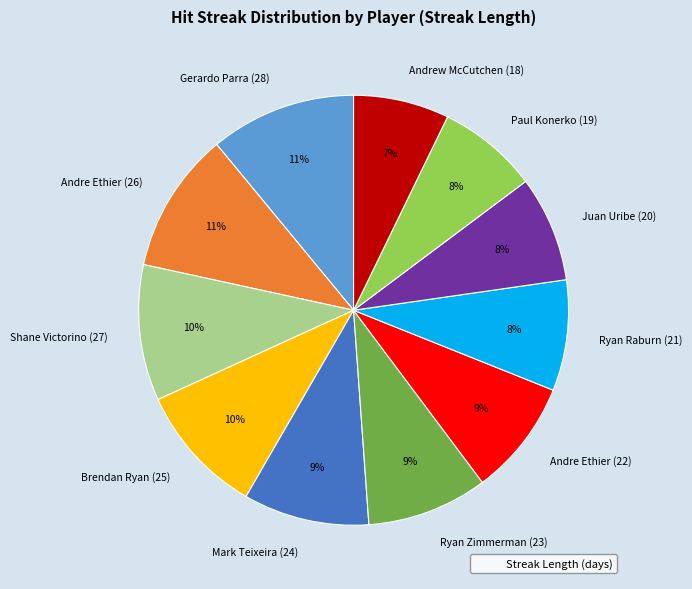

To the nearest percent, what is the average slice percentage?

9%